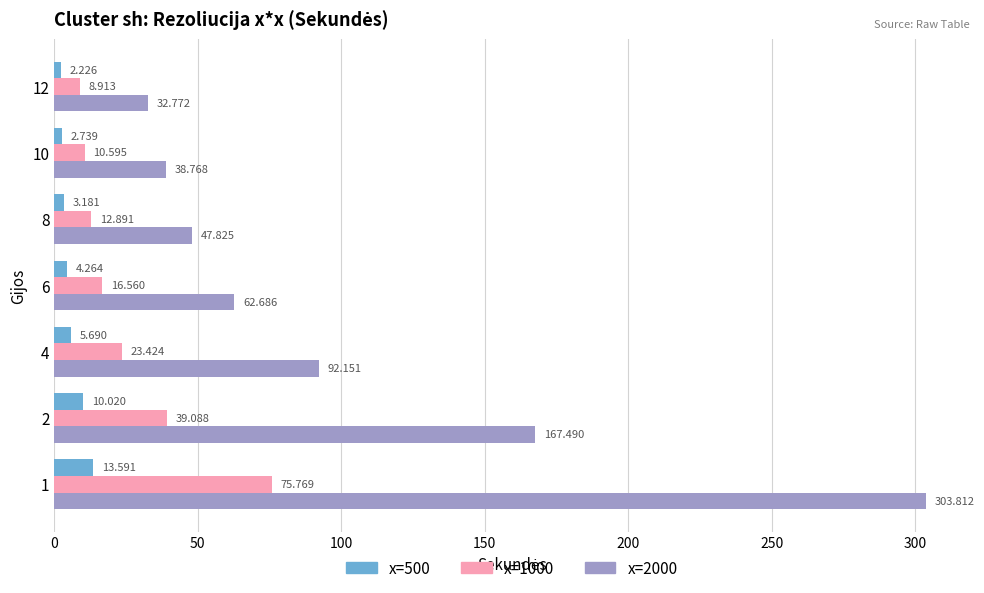

Is the value of x=500 at 12 greater than the value of x=1000 at 2?

No